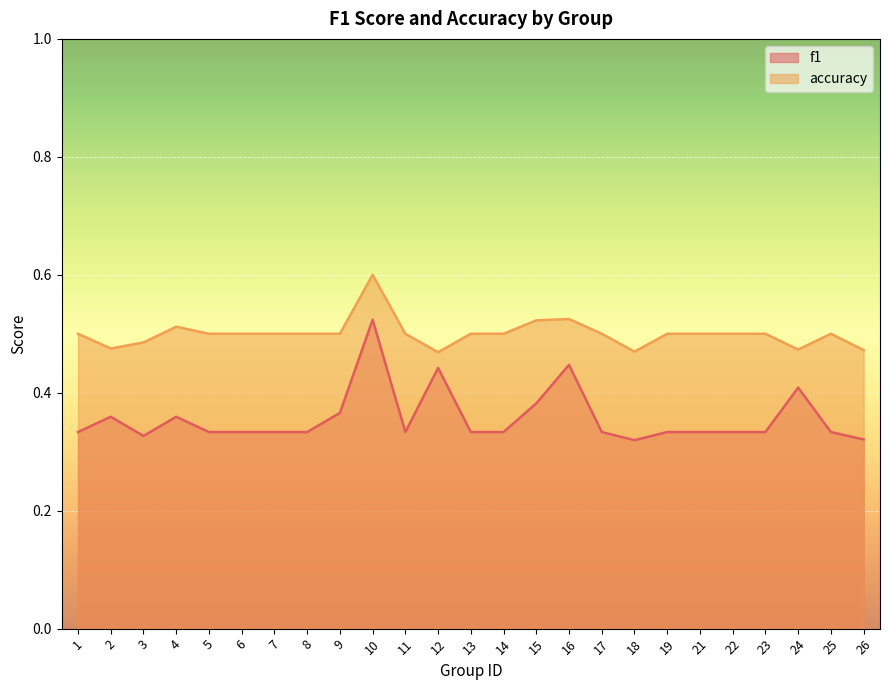

Count the number of categories in the chart.

25